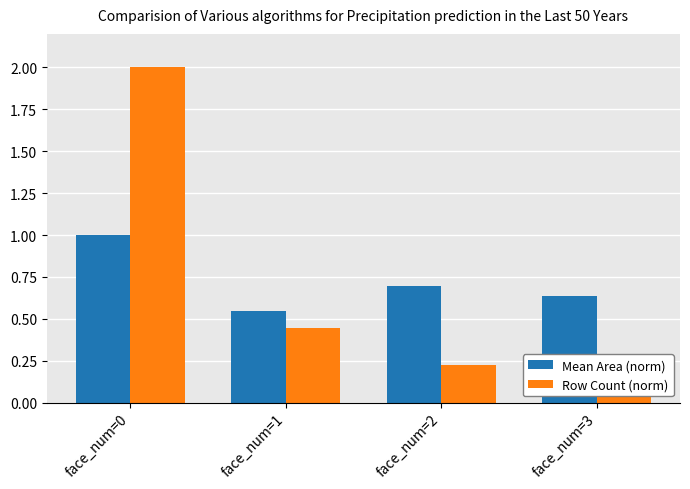

Which series has the largest range (max minus min)?

Row Count (norm)